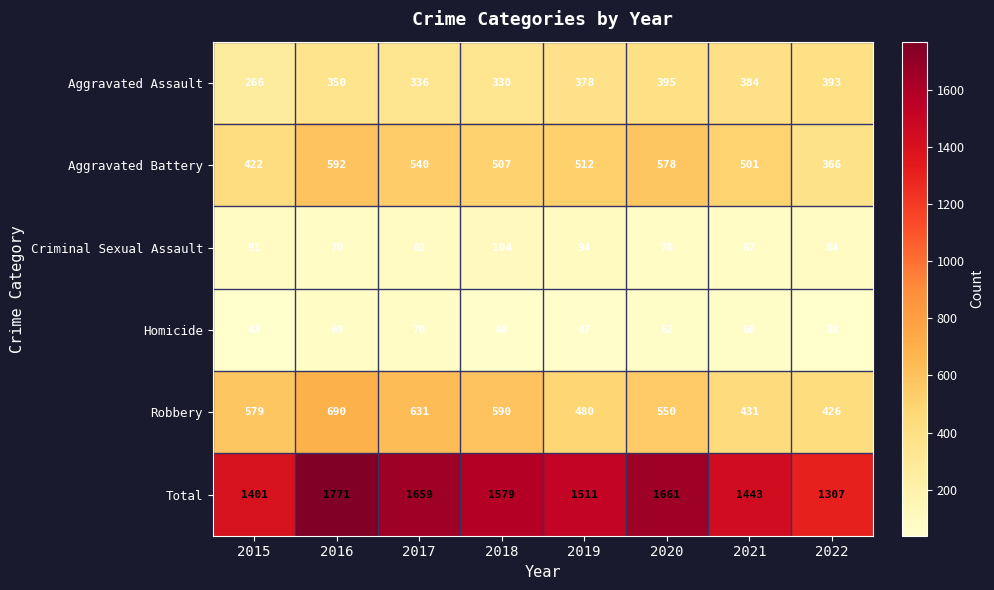

Which series has the widest spread of values?

Total